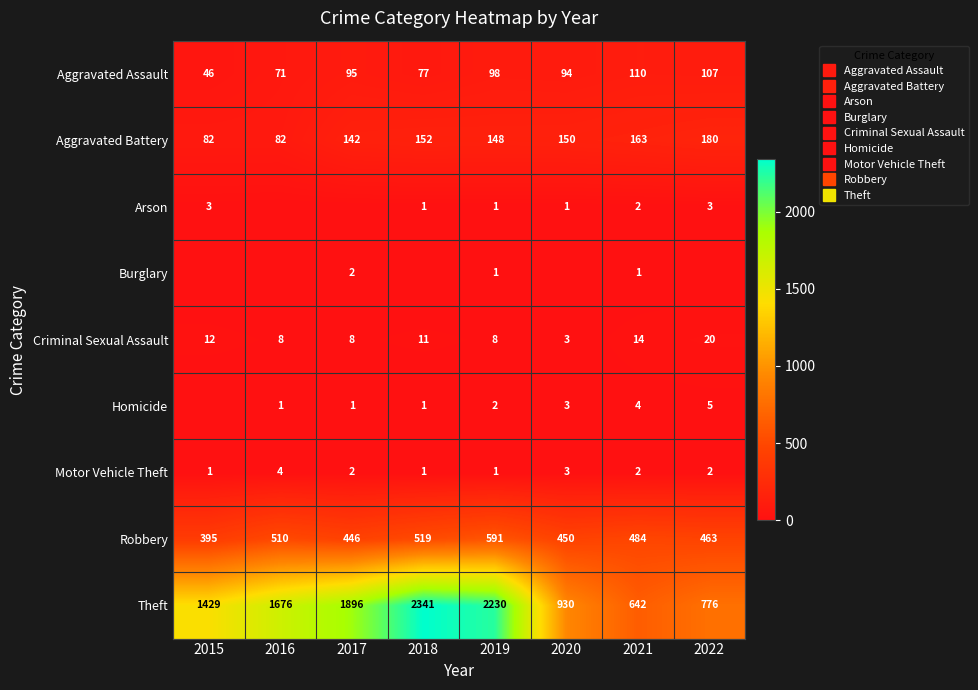

What is the sum of all Arson values?

11